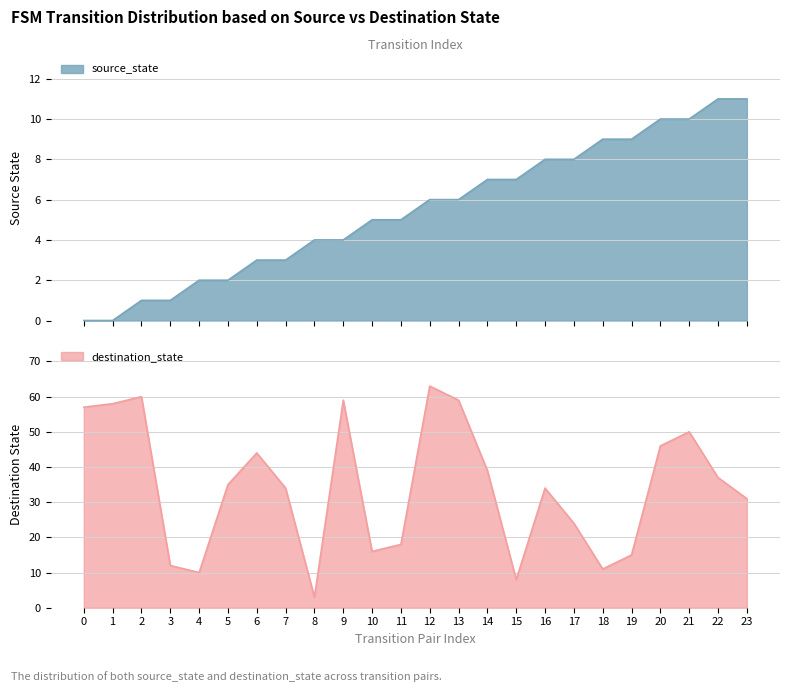

At 17, list the series in order from largest to smallest.

destination_state, source_state